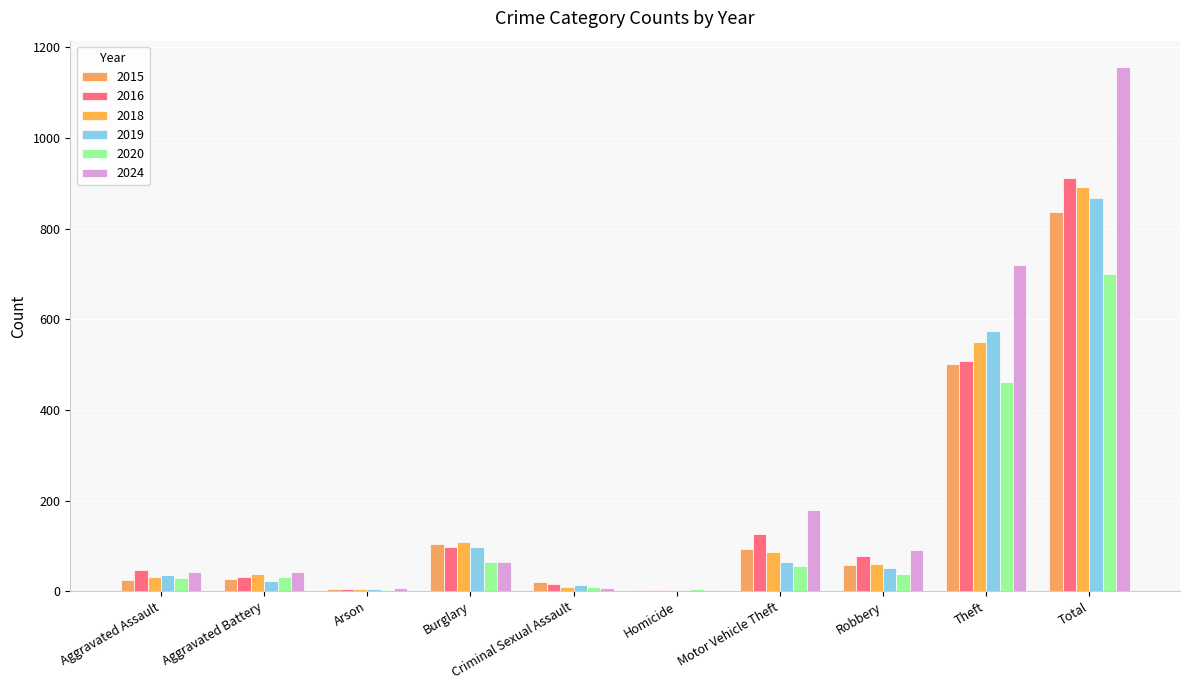

How many data points does each series have?

10